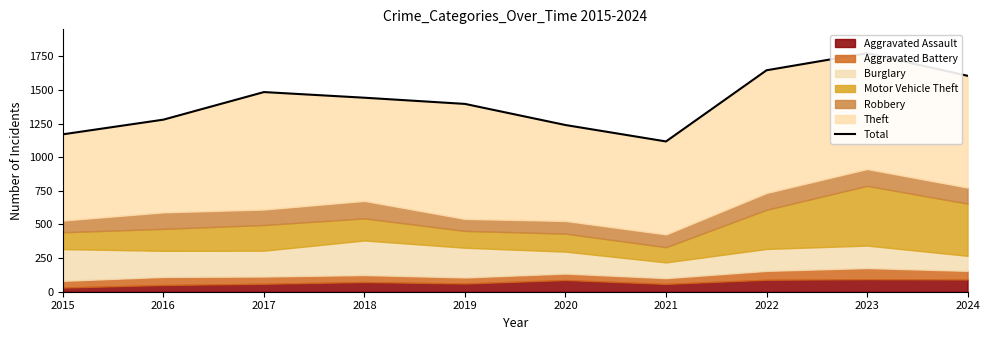

How many values are below 1442?

5